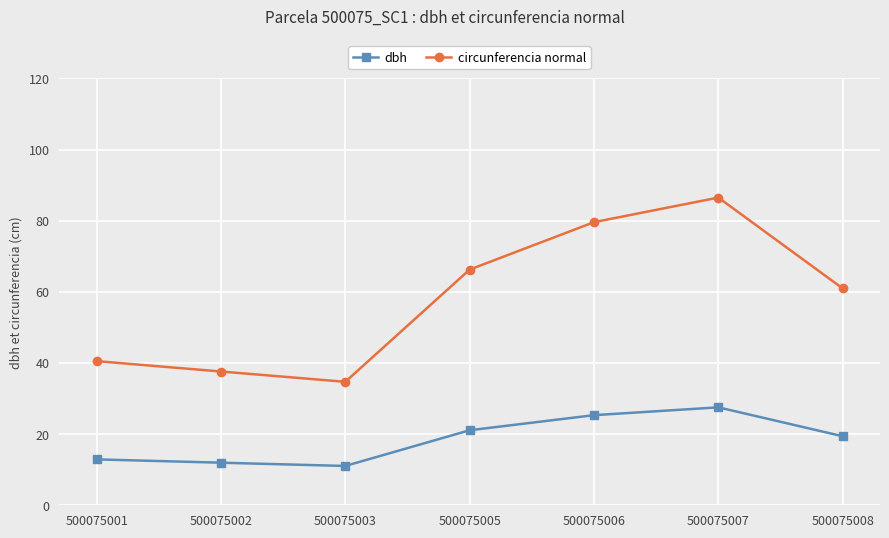

Where is the first local maximum for circunferencia normal?

500075007